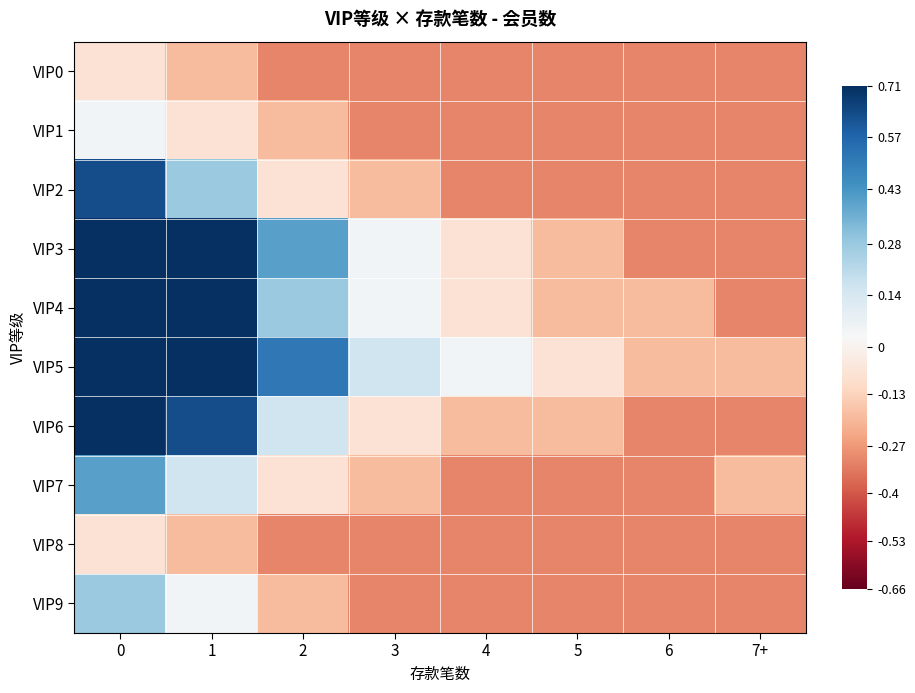

Which label corresponds to the smallest value in the chart?

2